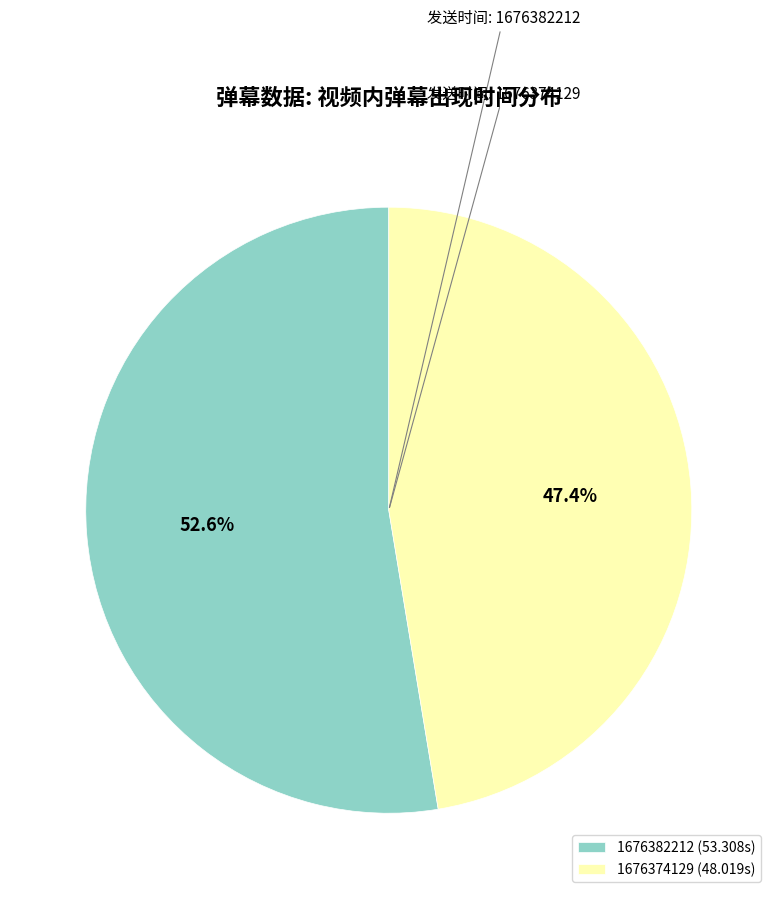

Rank the categories by value from lowest to highest.

1676374129, 1676382212